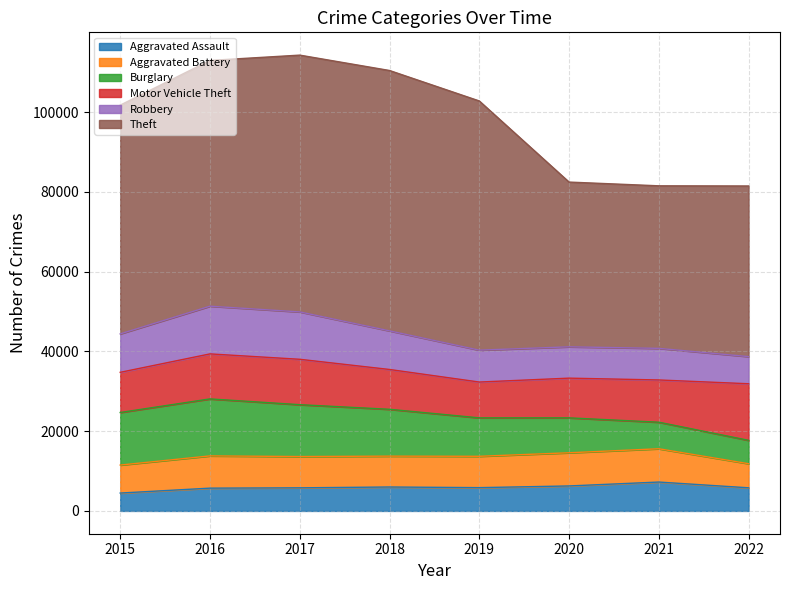

Rank the categories by Robbery value from lowest to highest.

2022, 2020, 2021, 2019, 2015, 2018, 2017, 2016